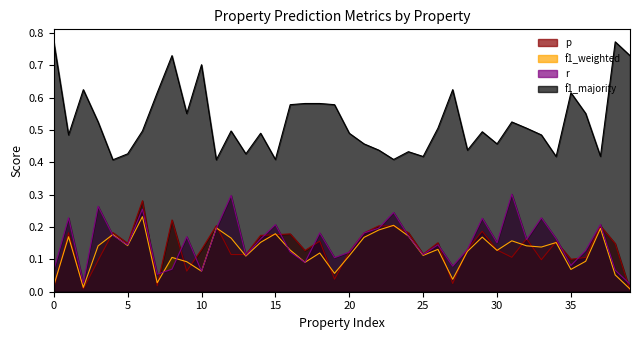

List the series in order of their peak value, lowest first.

f1_weighted, p, r, f1_majority